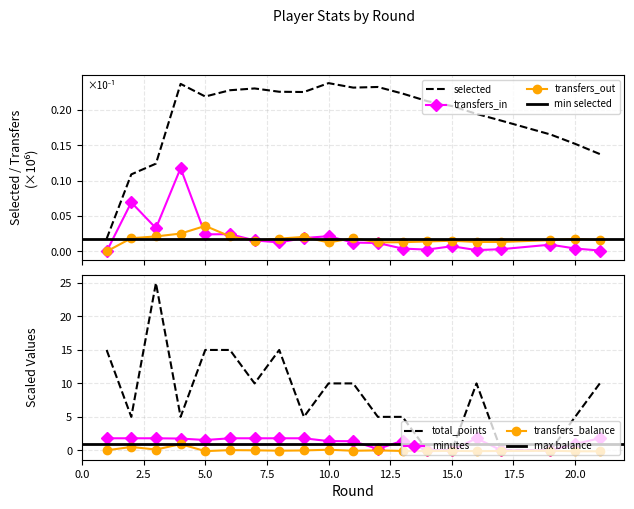

Reading right to left, extract all data points from this chart.

selected: 0.1	0.2	0.2	0.2	0.2	0.2	0.2	0.2	0.2	0.2	0.2	0.2	0.2	0.2	0.2	0.2	0.2	0.1	0.1	0.0
transfers_in: 0.0	0.0	0.0	0.0	0.0	0.0	0.0	0.0	0.0	0.0	0.0	0.0	0.0	0.0	0.0	0.0	0.1	0.0	0.1	0.0
transfers_out: 0.0	0.0	0.0	0.0	0.0	0.0	0.0	0.0	0.0	0.0	0.0	0.0	0.0	0.0	0.0	0.0	0.0	0.0	0.0	0.0
transfers_balance: -0.1	-0.1	-0.1	-0.1	-0.1	-0.1	-0.1	-0.1	-0.0	-0.1	0.1	-0.0	-0.1	0.0	0.0	-0.1	0.9	0.1	0.5	0.0
total_points: 10.0	5.0	0.0	0.0	10.0	0.0	0.0	5.0	5.0	10.0	10.0	5.0	15.0	10.0	15.0	15.0	5.0	25.0	5.0	15.0
minutes: 1.8	1.0	0.0	0.0	1.8	0.0	0.0	1.4	0.2	1.4	1.4	1.8	1.8	1.8	1.8	1.5	1.8	1.8	1.8	1.8